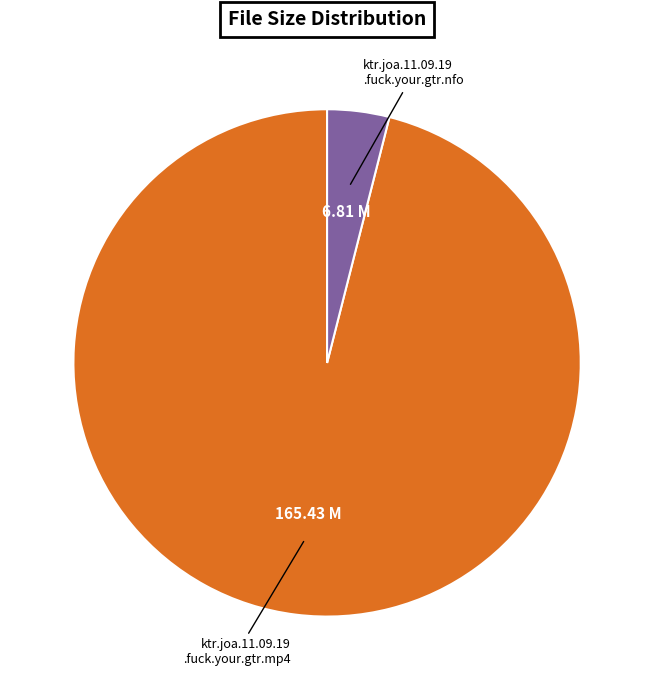

Is there a majority slice in this chart?

Yes